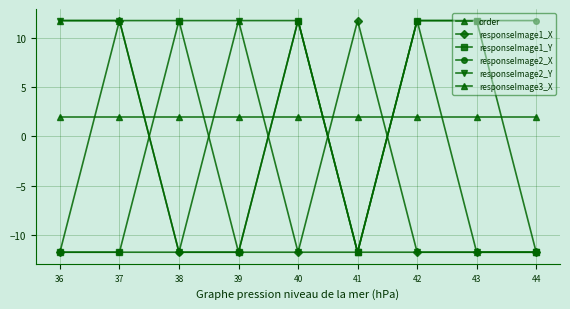

Reading right to left, list all the values displayed in this chart.

order: 2.0	2.0	2.0	2.0	2.0	2.0	2.0	2.0	2.0
responseImage1_X: -11.7	-11.7	-11.7	11.7	-11.7	-11.7	-11.7	11.7	-11.7
responseImage1_Y: -11.7	11.7	11.7	-11.7	11.7	-11.7	11.7	-11.7	-11.7
responseImage2_X: 11.7	11.7	11.7	-11.7	11.7	-11.7	-11.7	-11.7	-11.7
responseImage2_Y: -11.7	-11.7	-11.7	-11.7	-11.7	11.7	-11.7	11.7	11.7
responseImage3_X: -11.7	-11.7	11.7	-11.7	11.7	11.7	11.7	11.7	11.7